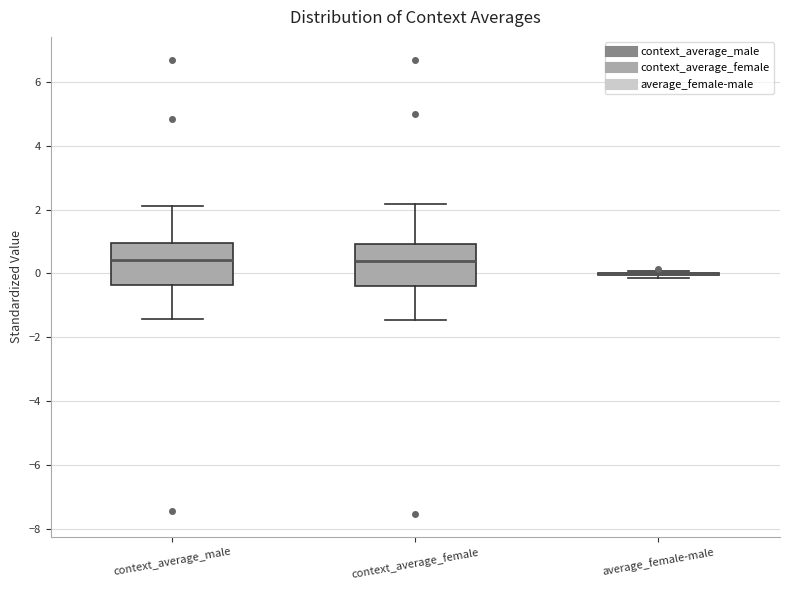

Reading left to right, read every box against the y-axis: the position of its median line, the range the box covers, and the ends of its whiskers. The values are not printed on the chart, so give them approximately, as read against the axis.

context_average_male: median 0.4, box -0.4 to 1.0, whiskers -1.4 to 2.2
context_average_female: median 0.4, box -0.4 to 1.0, whiskers -1.4 to 2.2
average_female-male: box collapsed to a line at 0.0, whiskers -0.2 to 0.0